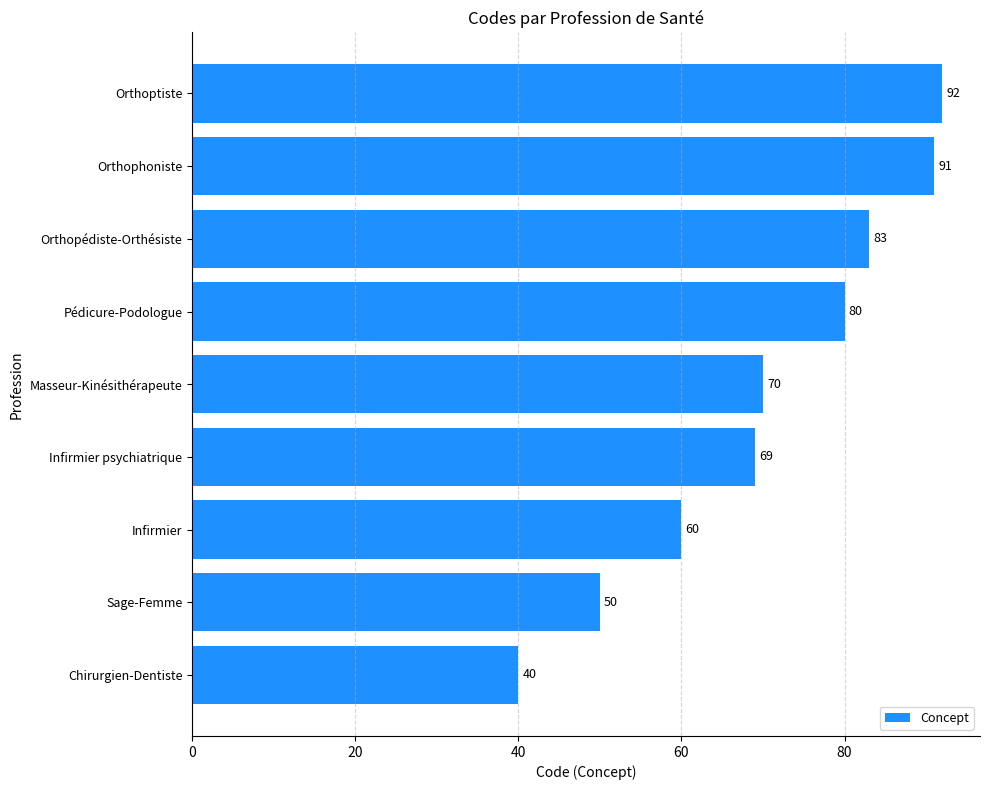

Reading top to bottom, what are all the values shown in this chart?

Orthoptiste=92	Orthophoniste=91	Orthopédiste-Orthésiste=83	Pédicure-Podologue=80	Masseur-Kinésithérapeute=70	Infirmier psychiatrique=69	Infirmier=60	Sage-Femme=50	Chirurgien-Dentiste=40